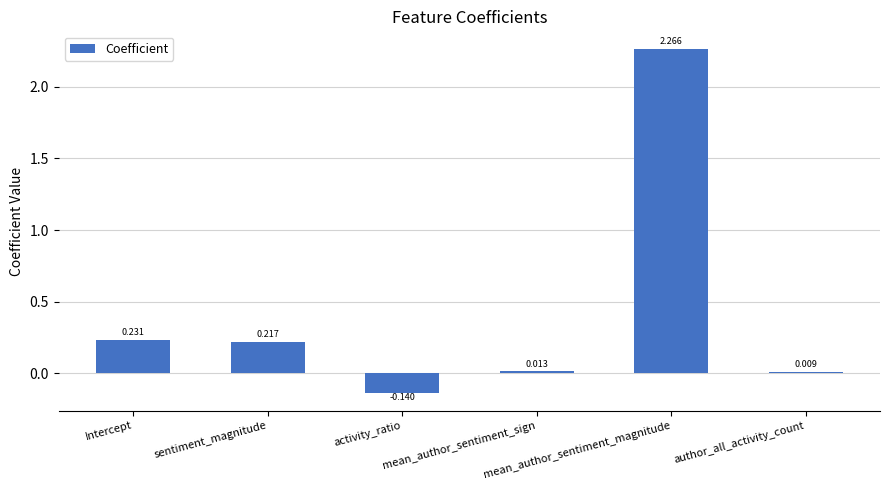

What position from the right is sentiment_magnitude?

5